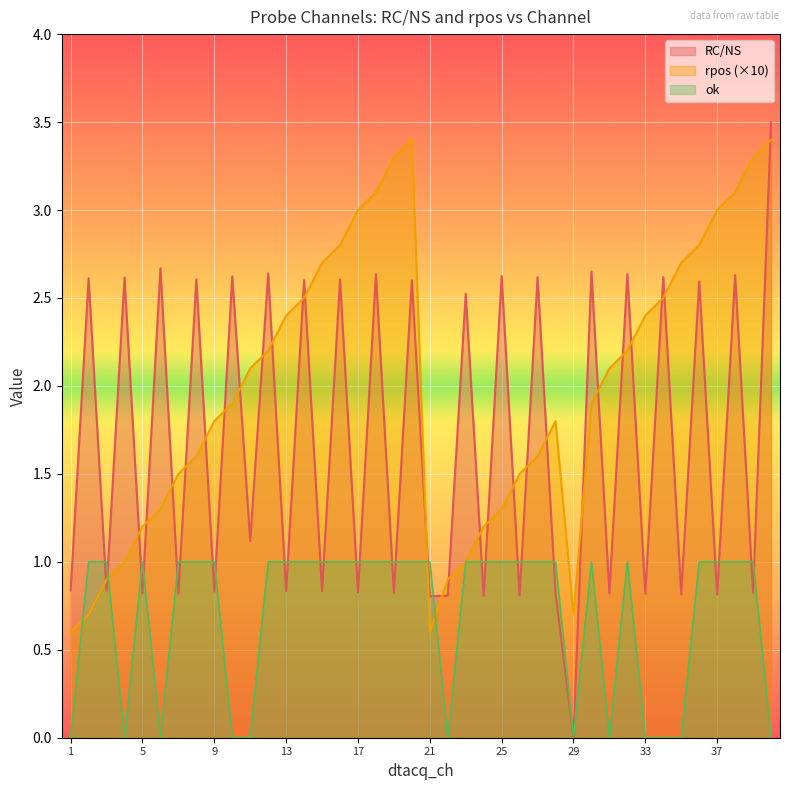

How many data points in rpos are less than 2?

20